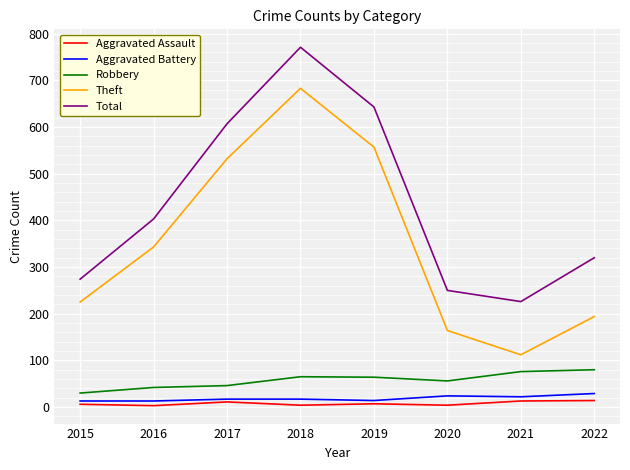

What is the average value of the Aggravated Assault series?

8